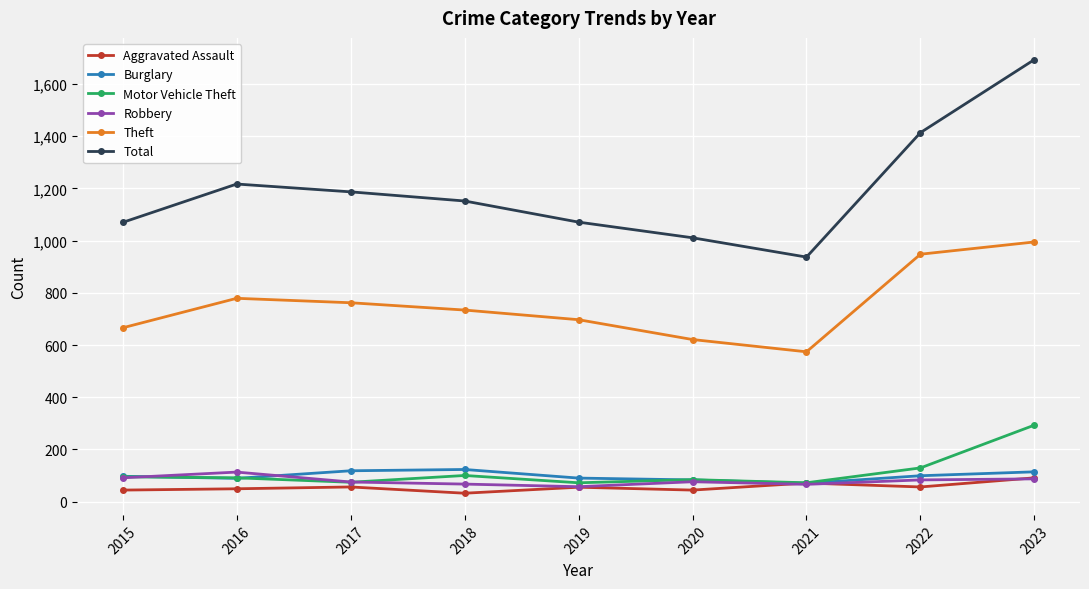

What is the greatest value displayed?

1694